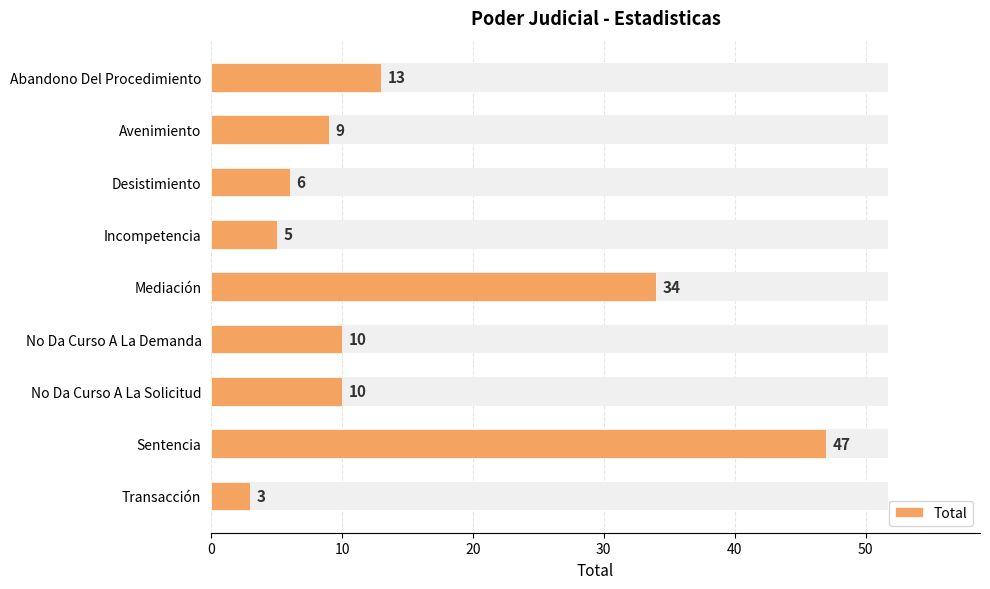

Between Desistimiento and Transacción, which is larger?

Desistimiento